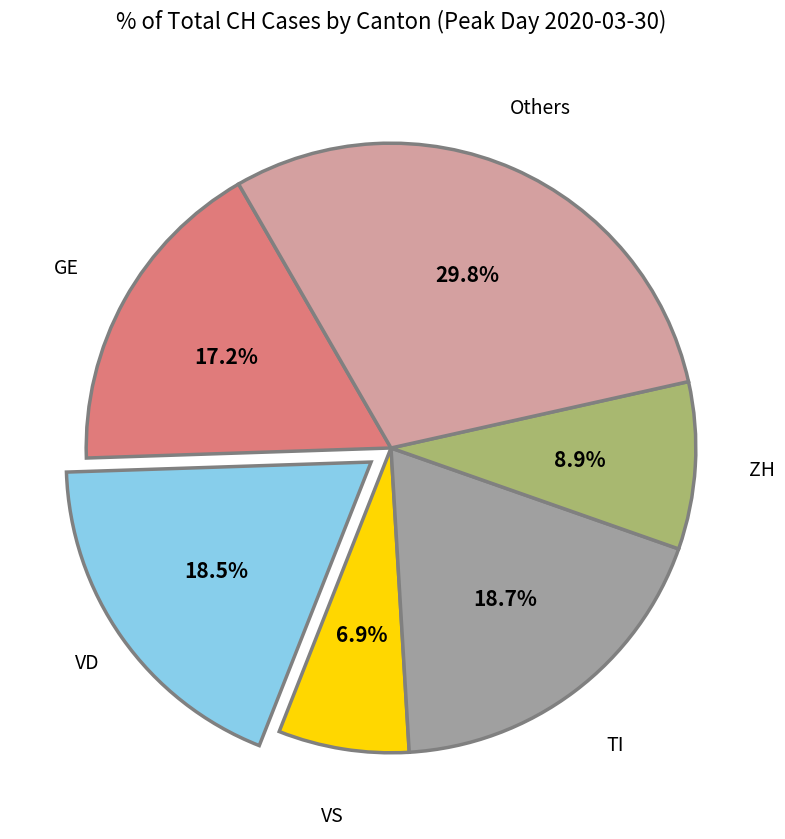

What is the smallest slice in the pie chart?

VS